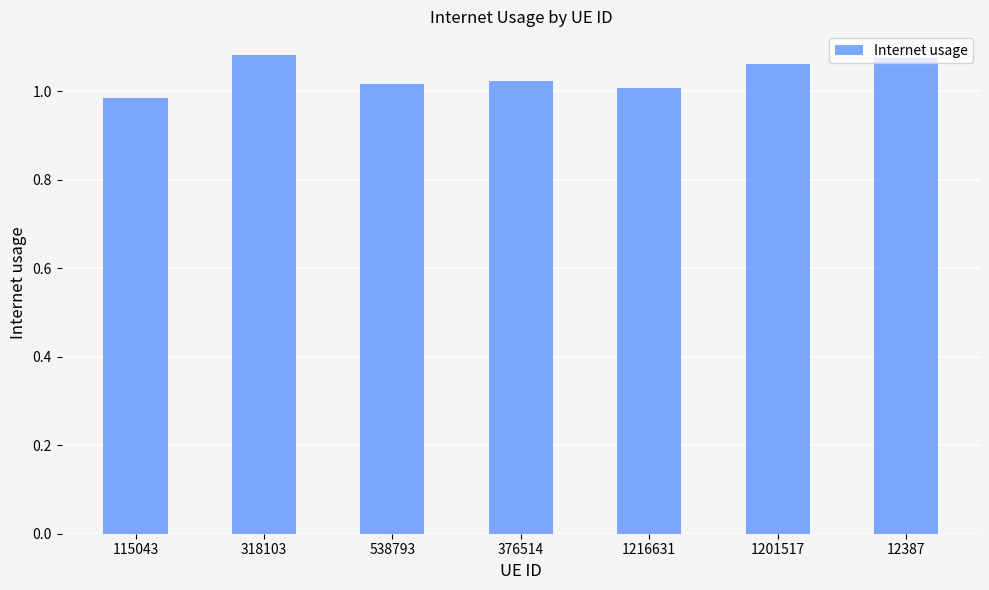

Which category has the lowest value across all series?

115043